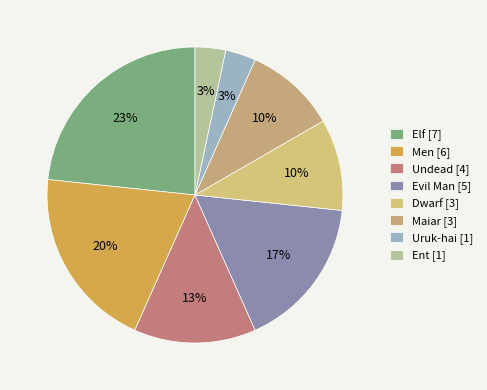

What is the change in value from Elf to Dwarf?

-4